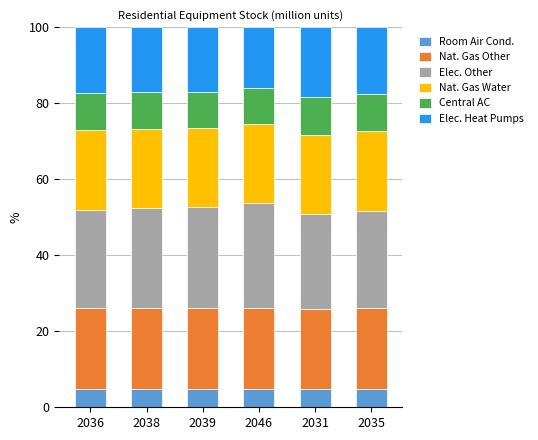

What is the total value across all series at 2036?

100.0